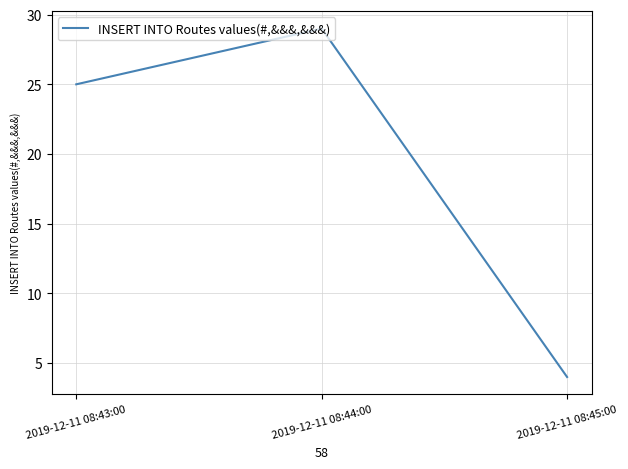

How many series are shown in this chart?

1